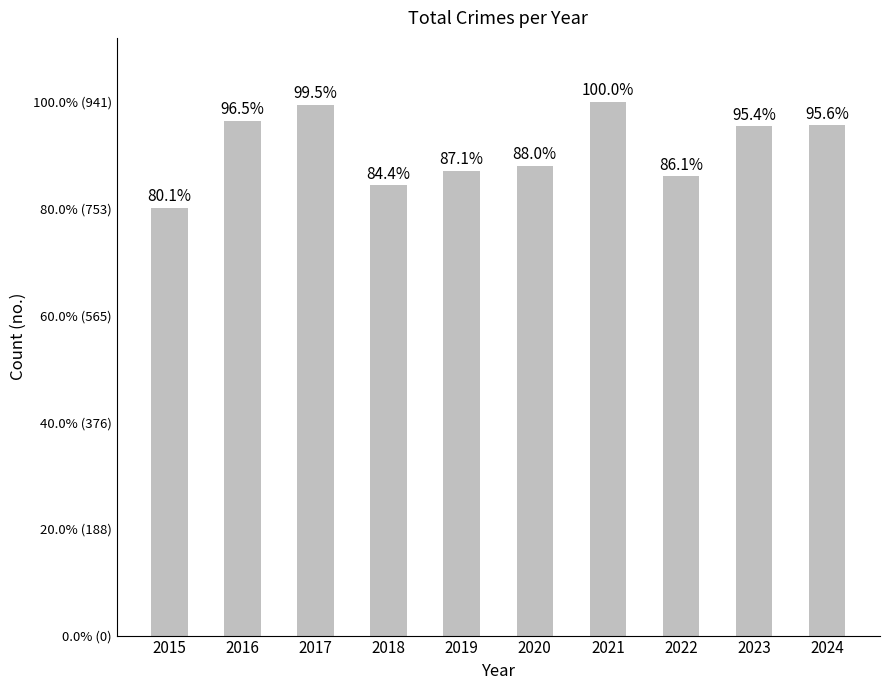

Are the bars grouped side by side (vs. stacked)?

No